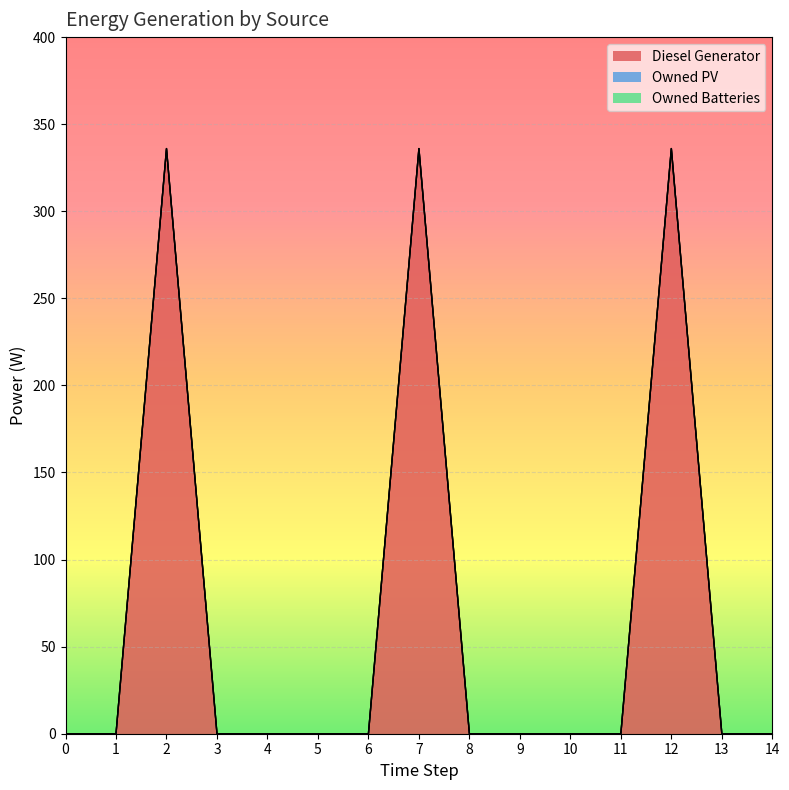

List the series in order of their peak value, highest first.

Diesel Generator, Owned PV, Owned Batteries